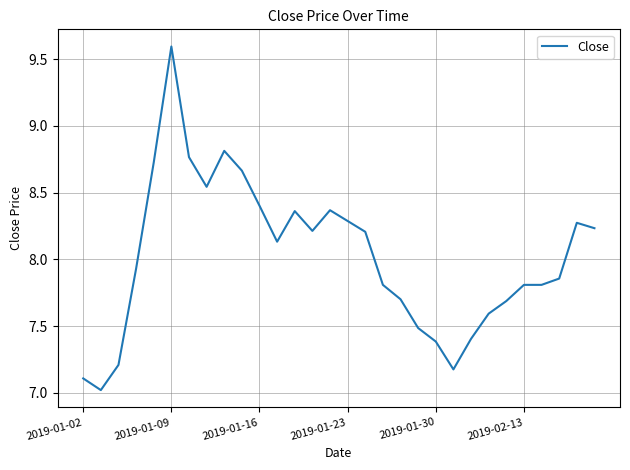

What is the difference between the maximum and minimum values?

2.6